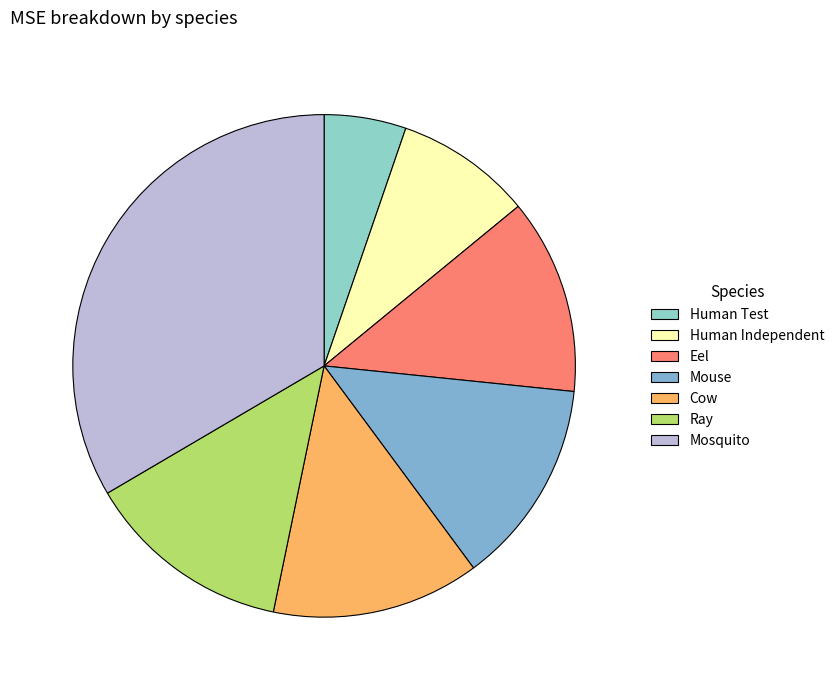

What is the largest slice in the pie chart?

Mosquito